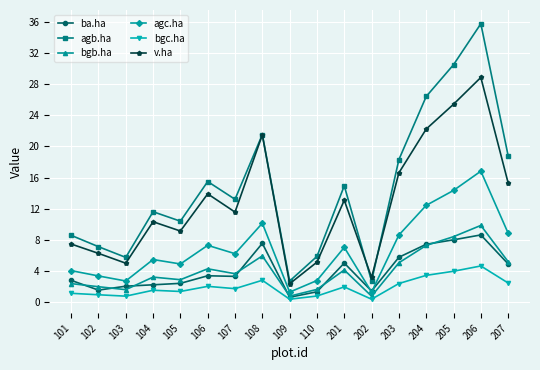

True or false: agc.ha and bgc.ha cross at least once.

False